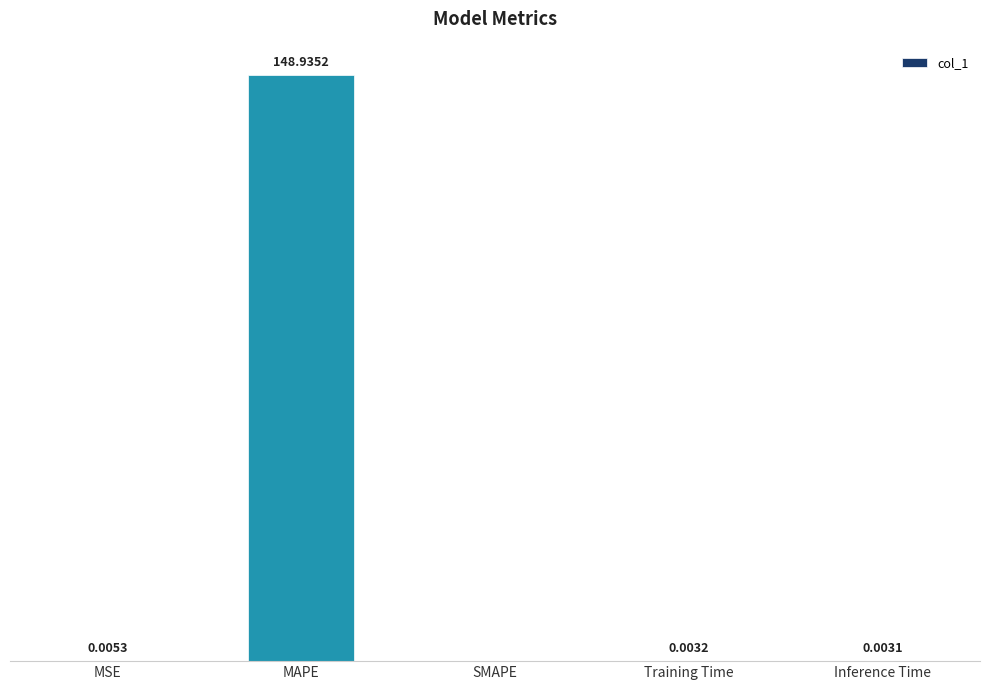

At which label is the value closest to 74?

MSE